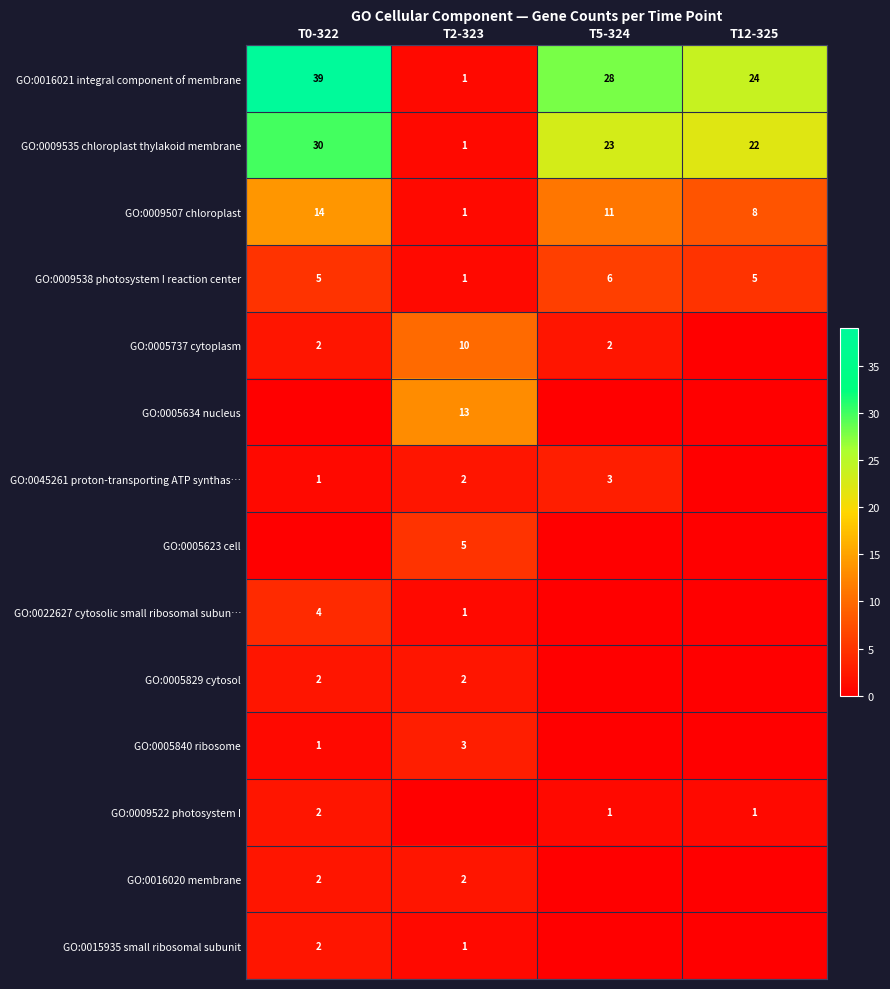

The GO:0015935 small ribosomal subunit series shows 3 at T0-322. True or false?

False